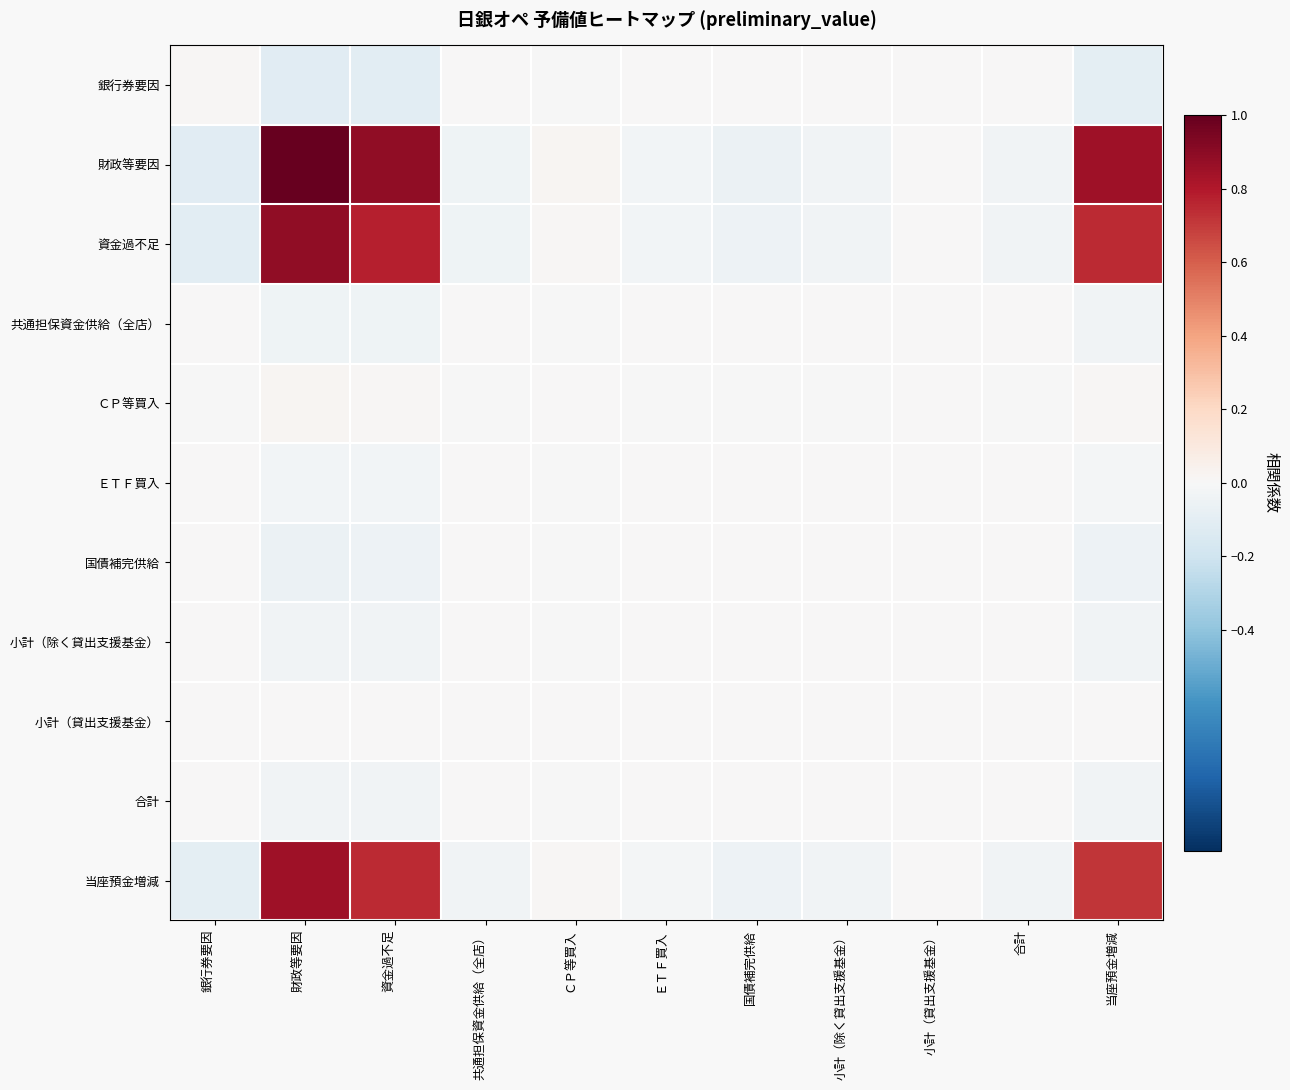

Between 当座預金増減 and 共通担保資金供給（全店）, which is larger?

共通担保資金供給（全店）